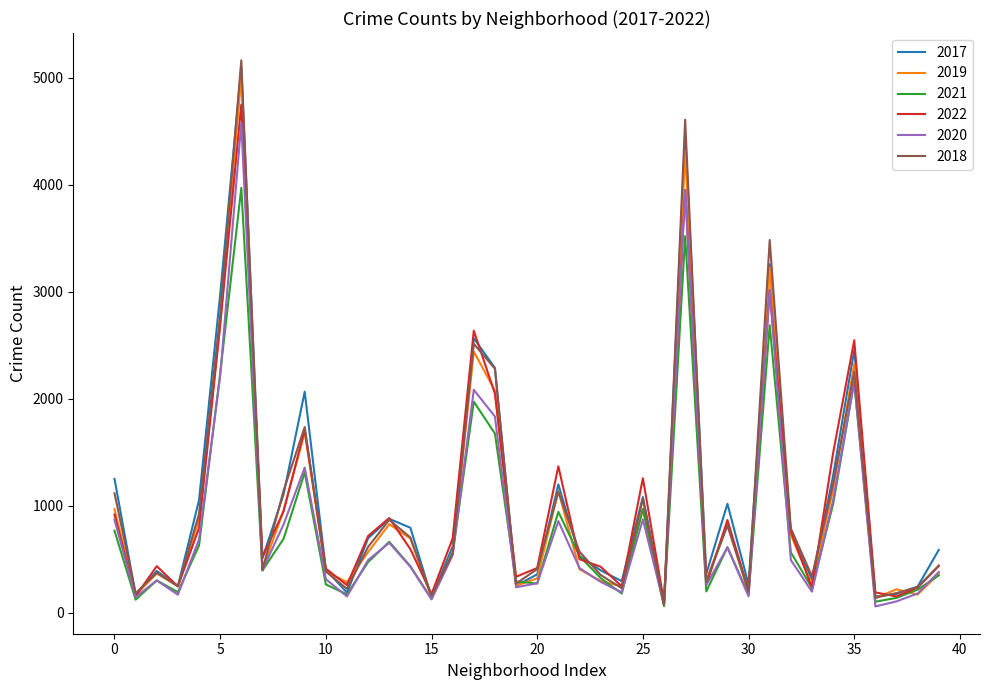

Which series has the widest spread of values?

2018